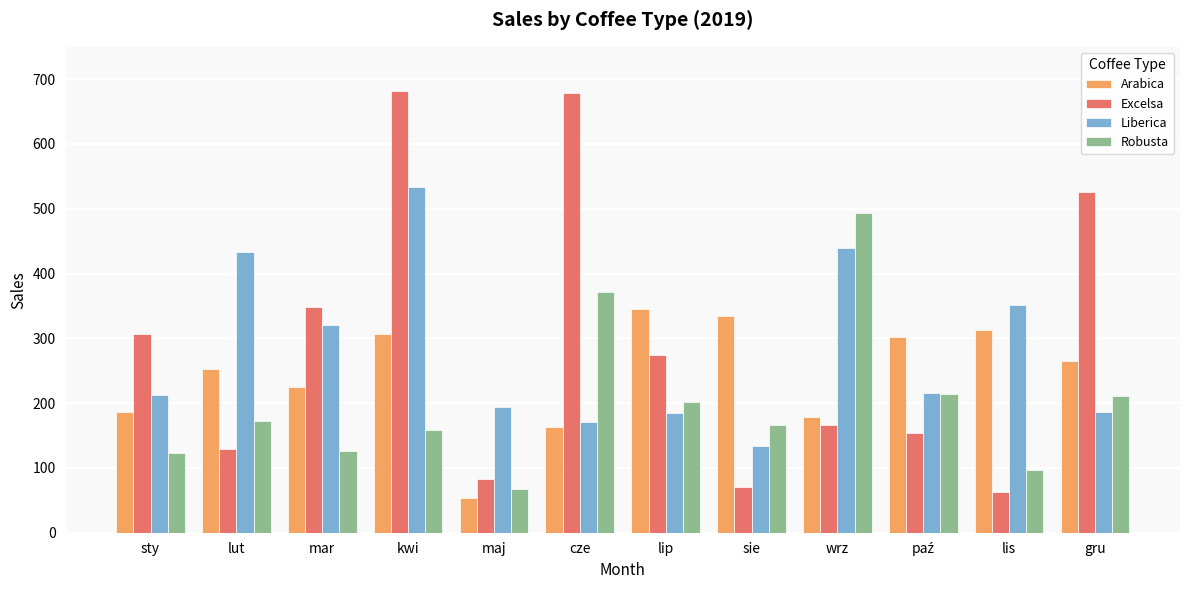

How many distinct data groups are displayed?

4